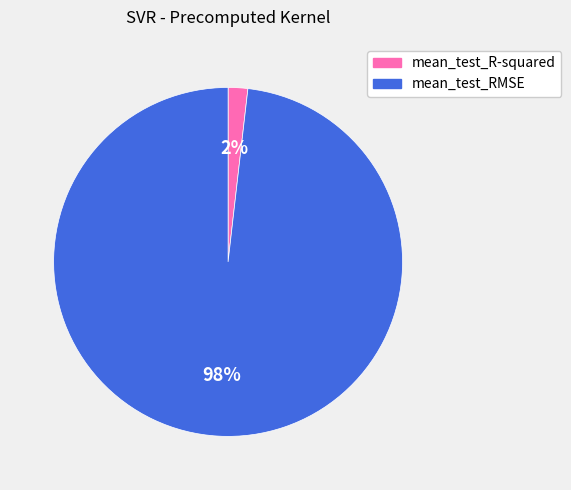

What is the smallest slice in the pie chart?

mean_test_R-squared